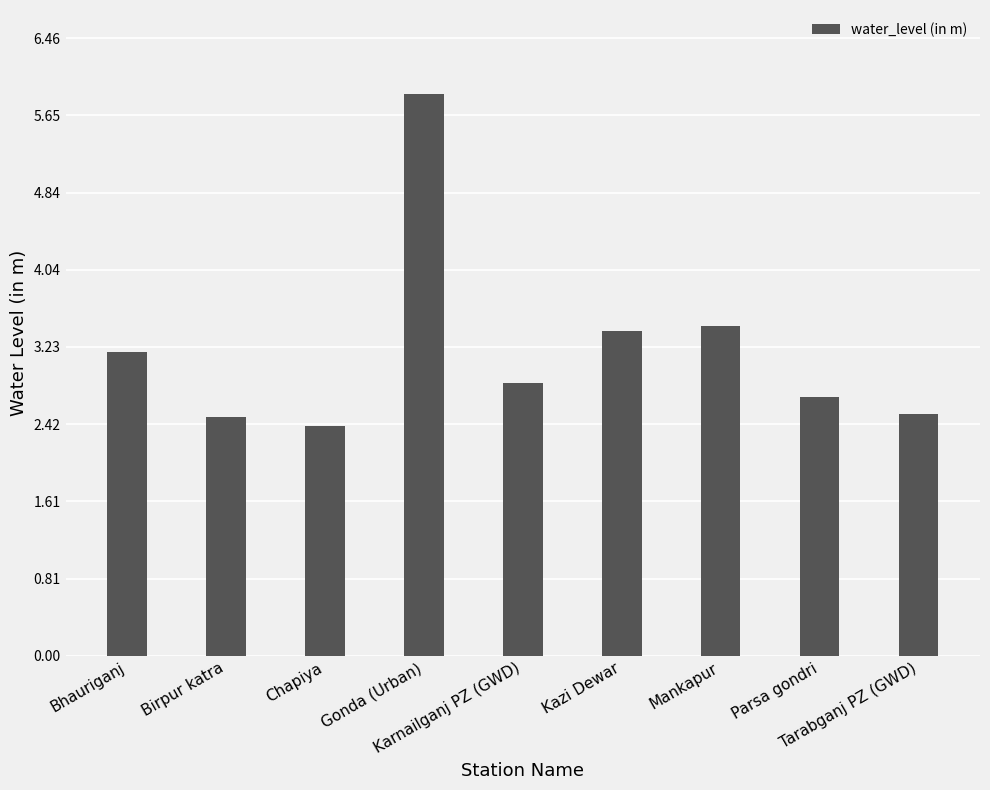

What is the maximum value shown in the chart?

5.9